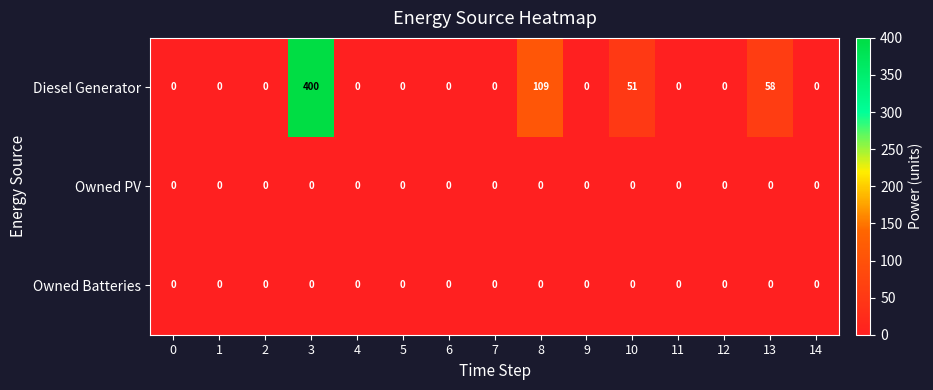

The Owned PV series shows 0 at 8. True or false?

True